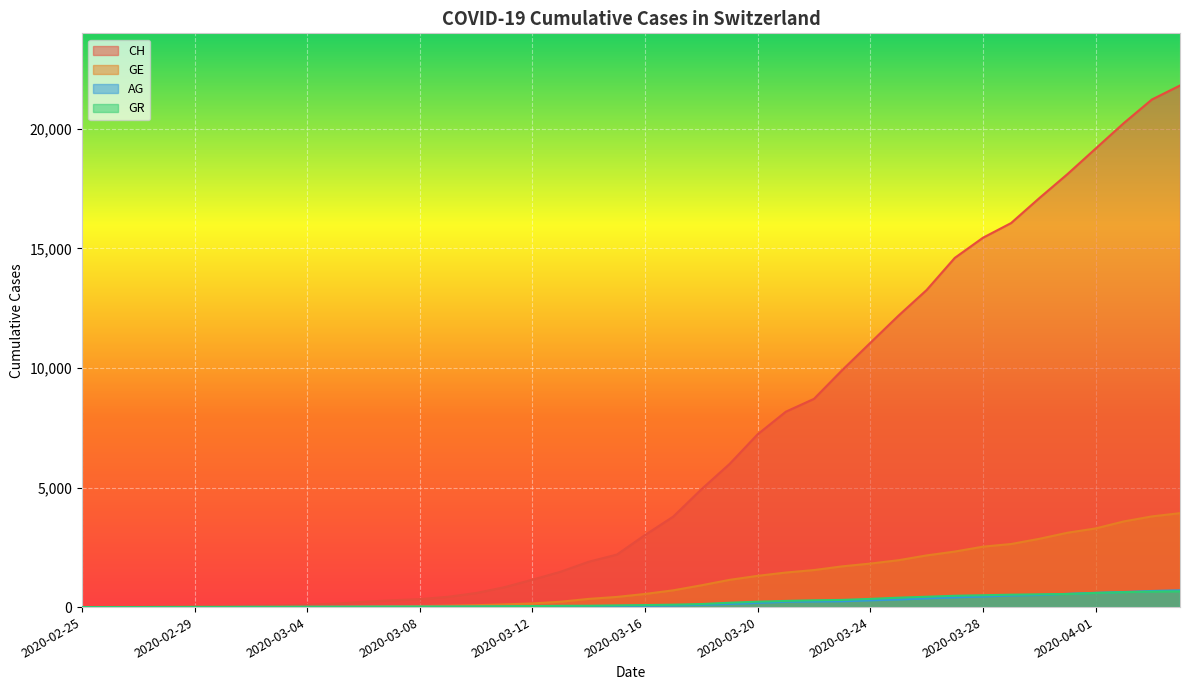

True or false: AG and CH intersect in this chart.

False